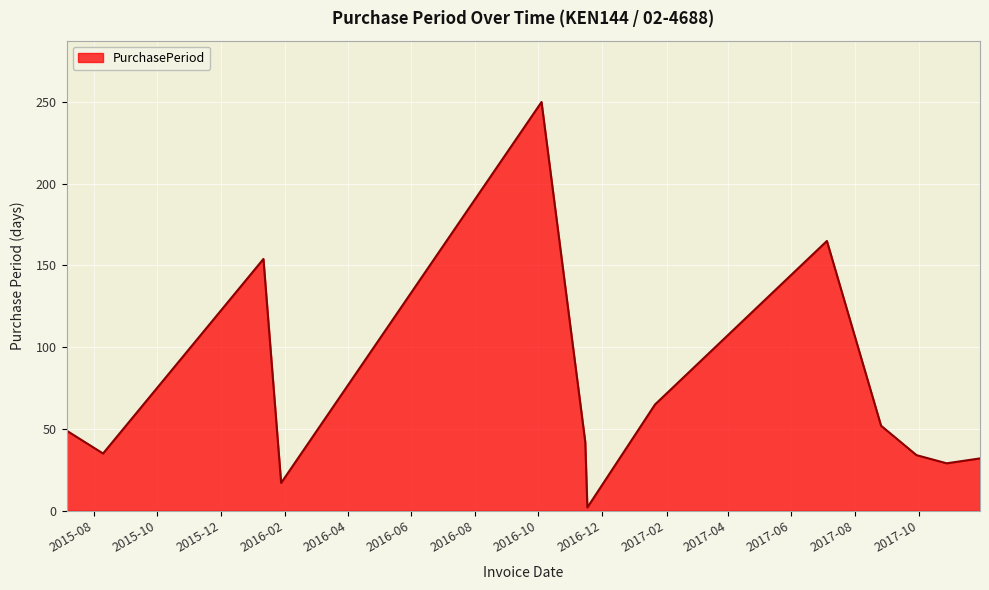

What is the difference between the maximum and minimum values?

248